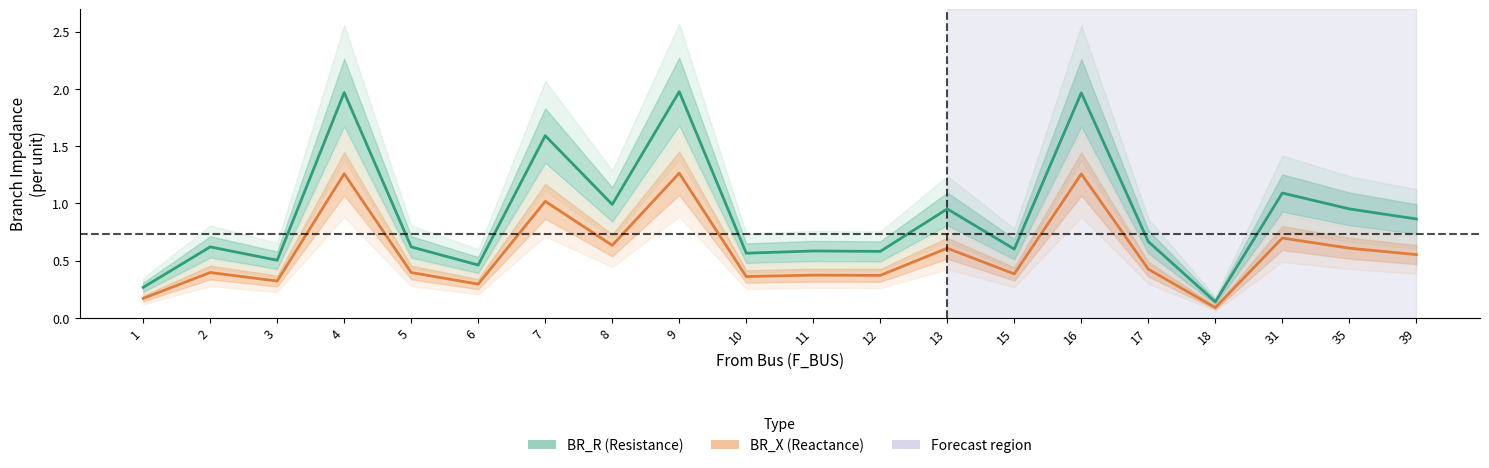

Is this an area chart (filled region under the line)?

No